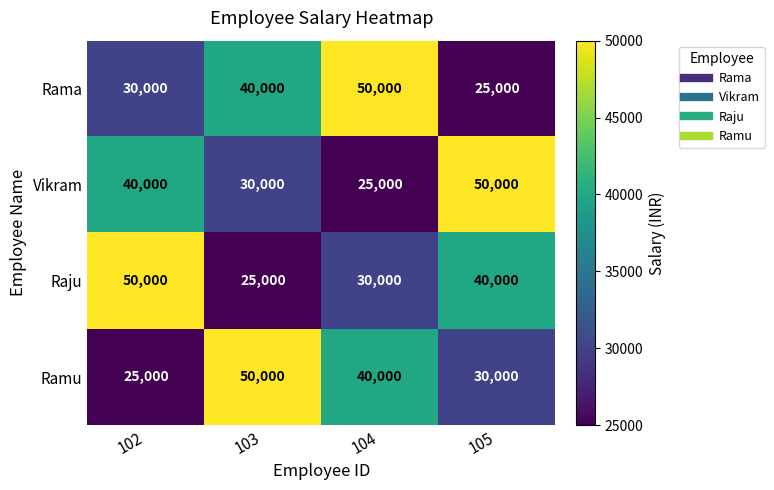

The Vikram series shows 6300 at 104. True or false?

False